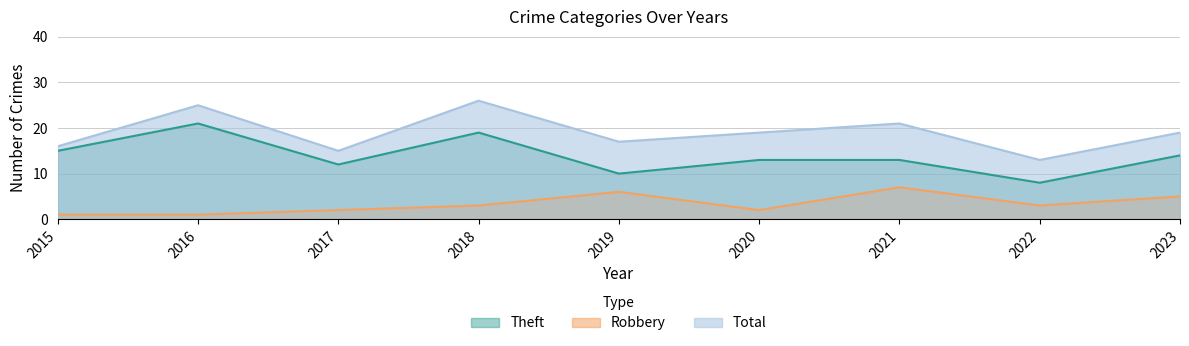

What is the total value across all series at 2023?

38